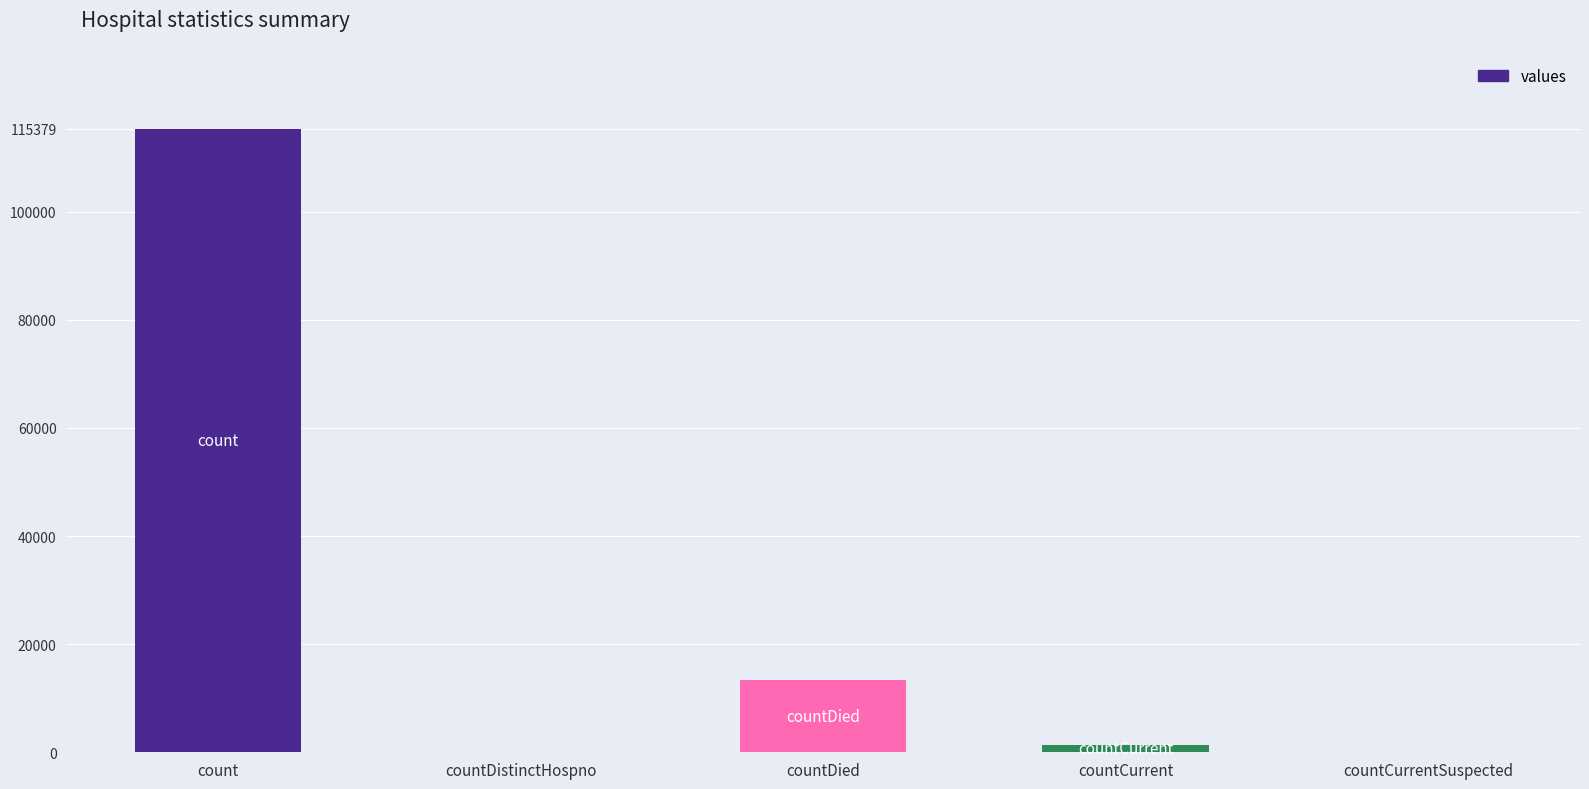

The value at countDied is 8042. True or false?

False